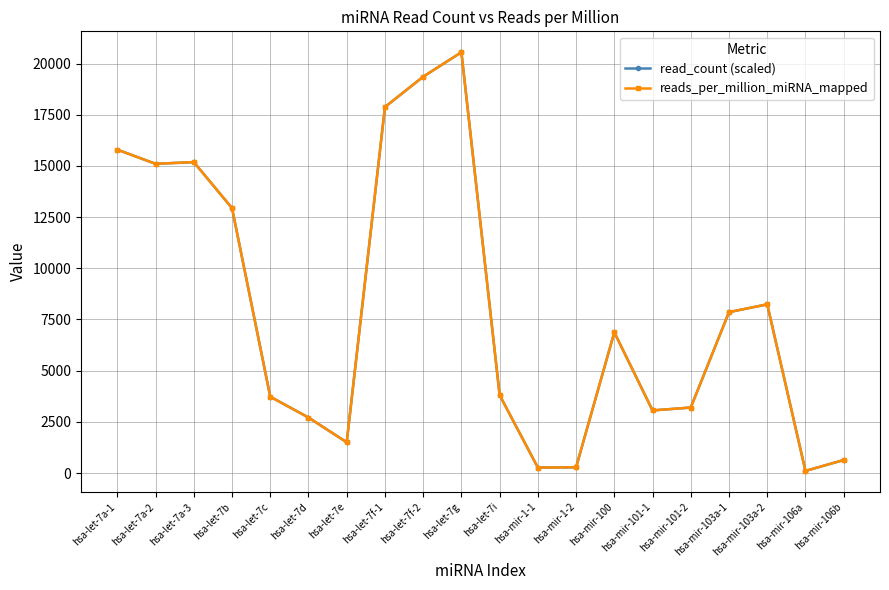

True or false: read_count (scaled) has more than 0 interior local peaks.

True